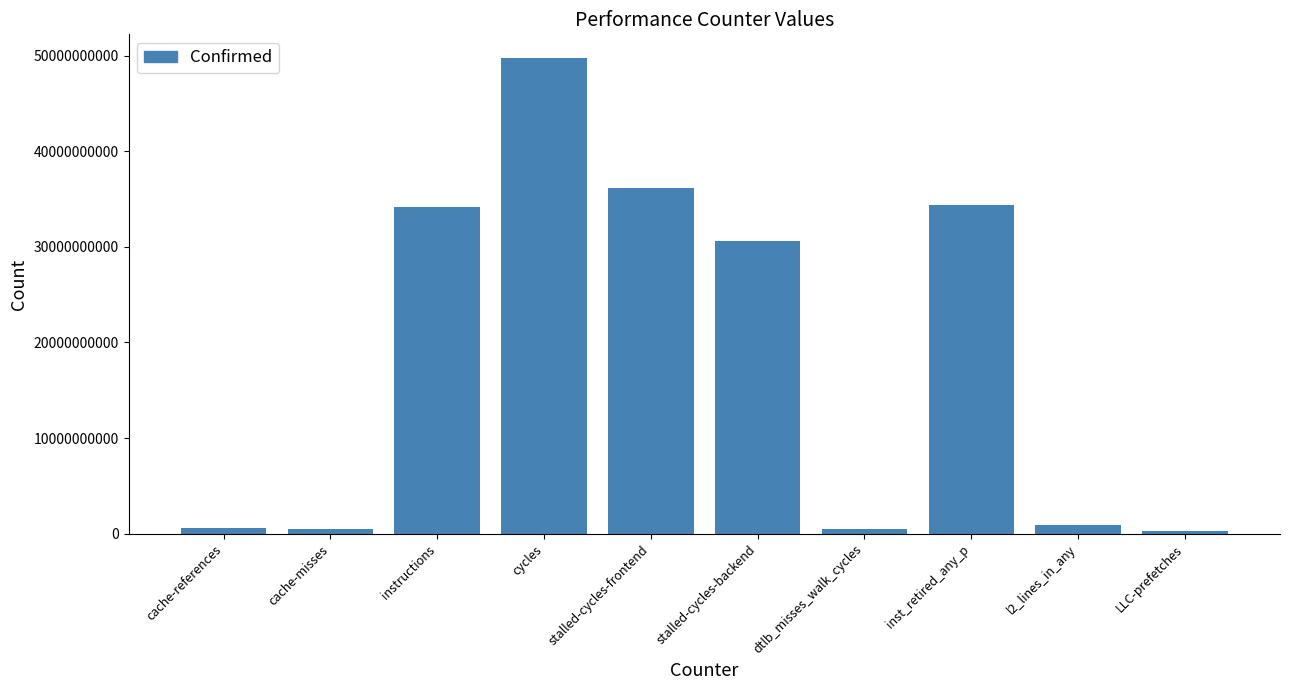

Where is the data nearest to the value 25031546829?

stalled-cycles-backend